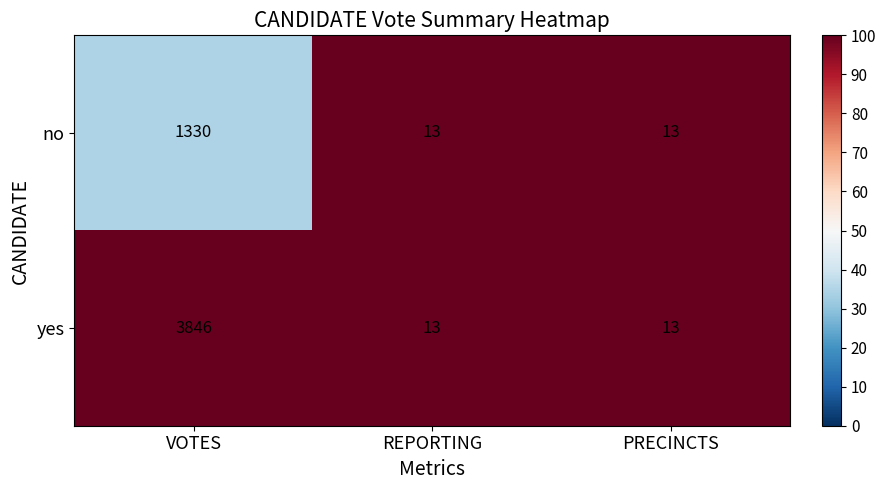

Is it true that no equals 21 at REPORTING?

False